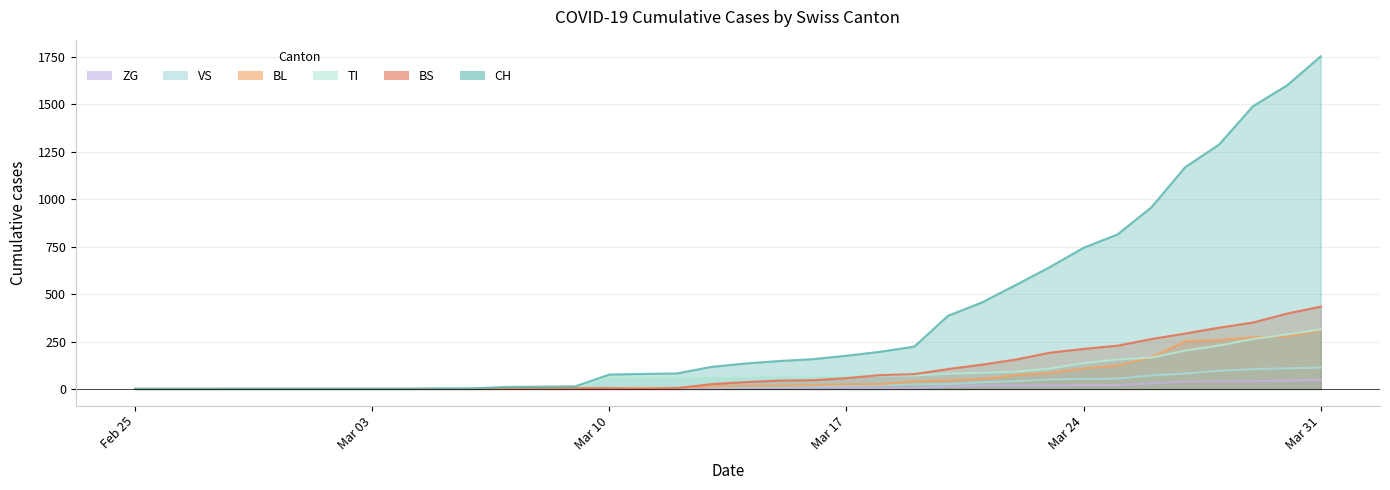

At how many categories does at least one series exceed 671?

8